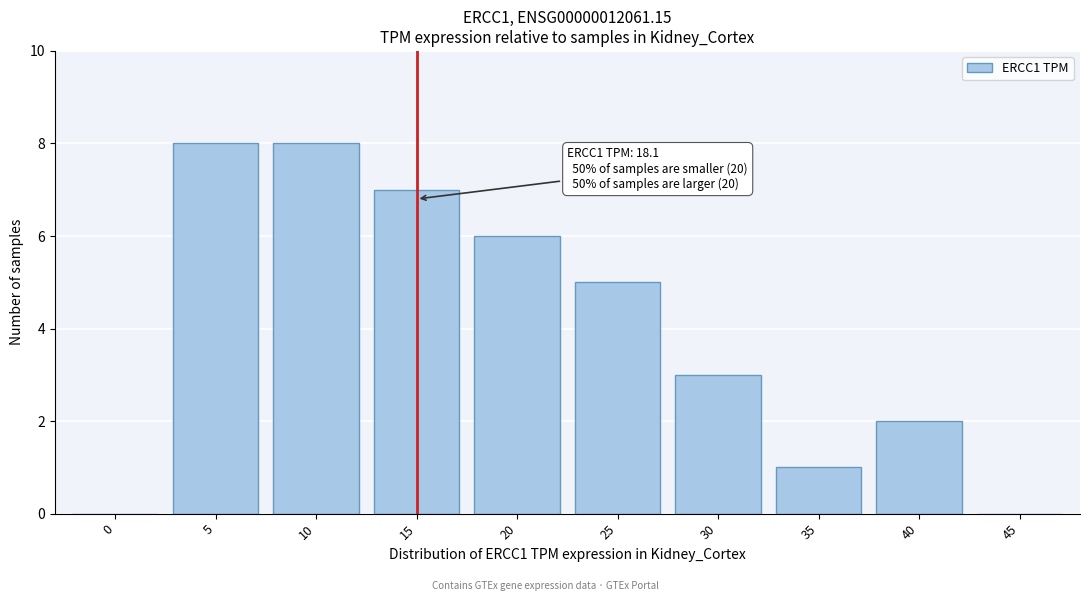

Reading left to right, transcribe all the data shown in this chart.

0=0	5=8	10=8	15=7	20=6	25=5	30=3	35=1	40=2	45=0